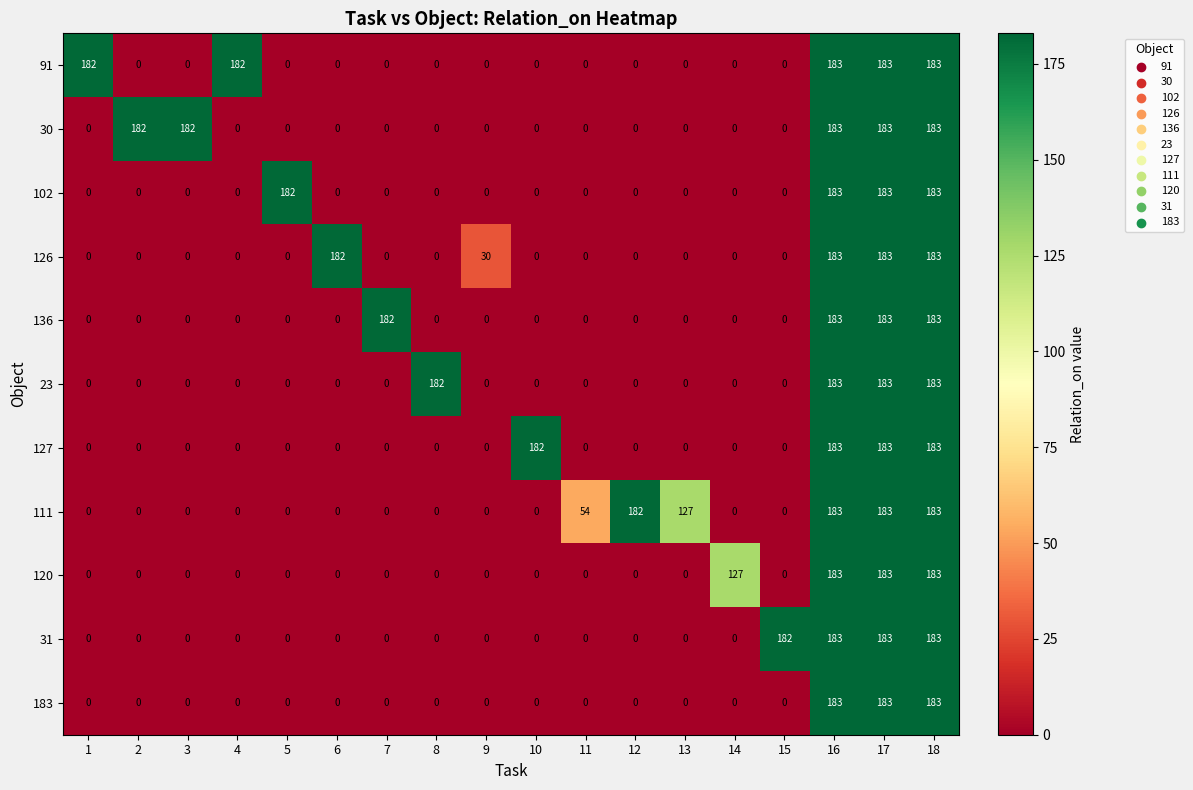

What is the sum of the 127 values at 18 and 5?

183